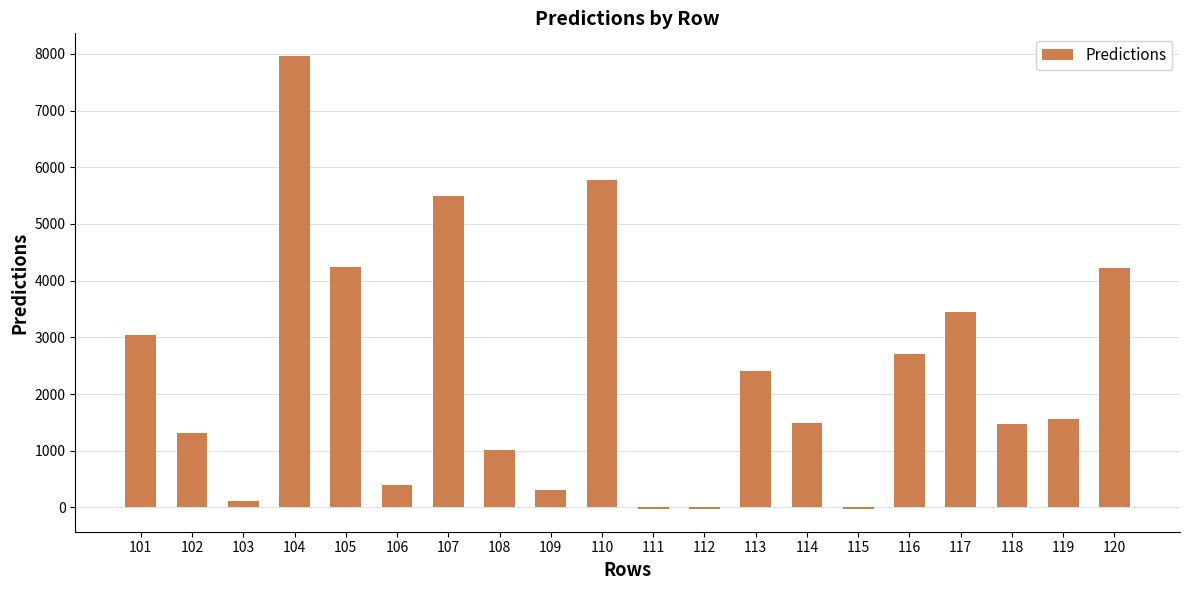

What is the difference between the maximum and second lowest values?

7991.7